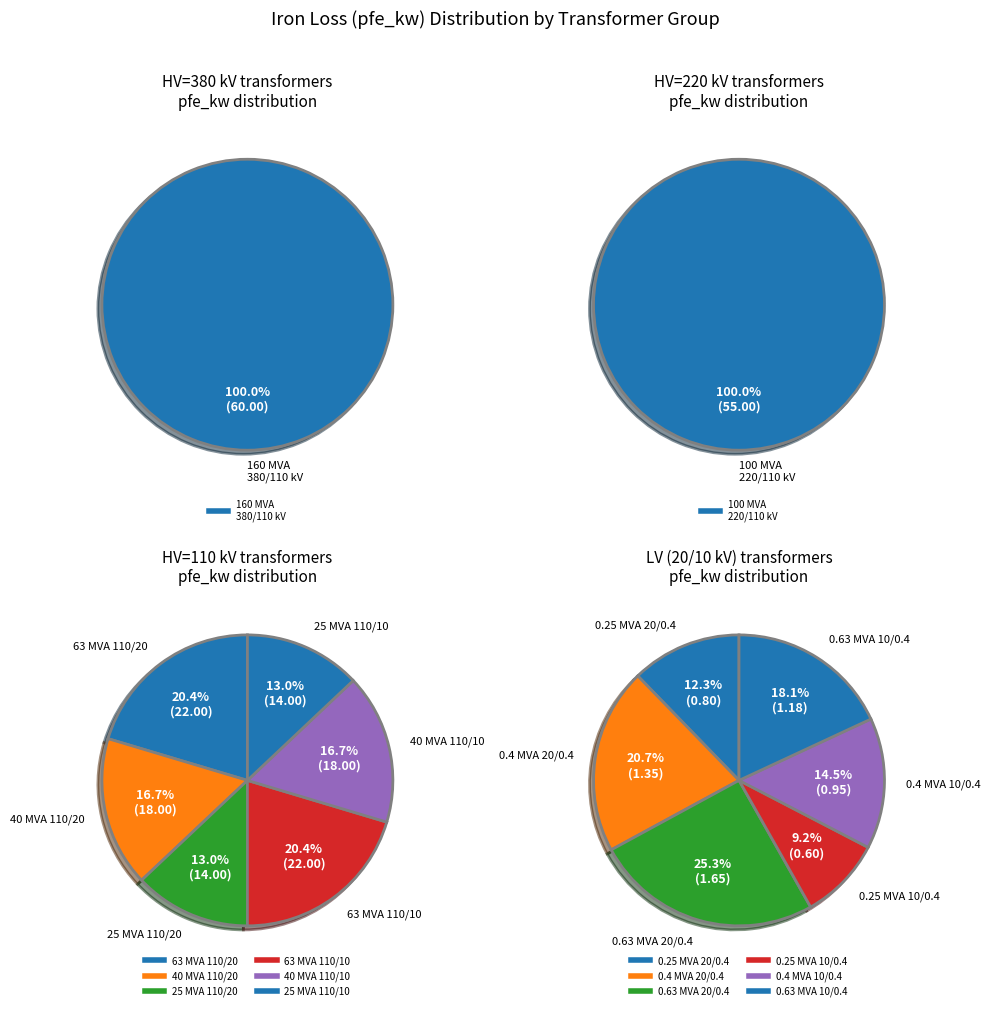

What percentage is NOT represented by 110?

93.9%